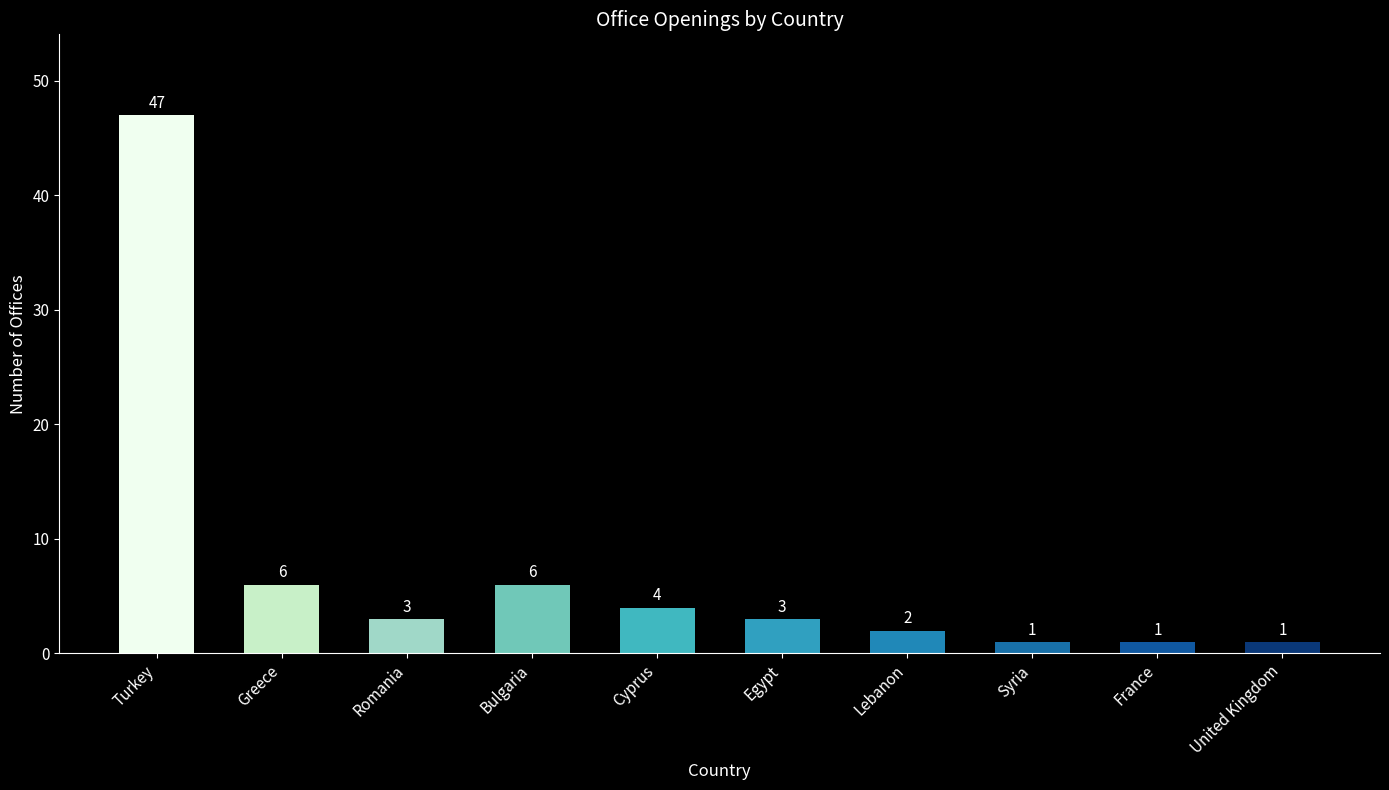

Which category has the highest value across all series?

Turkey